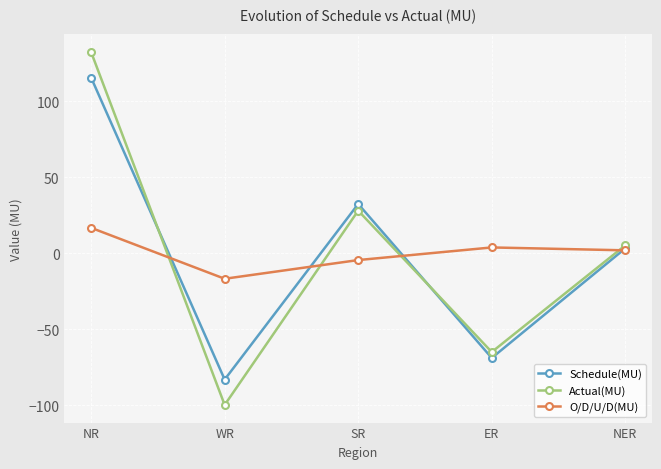

True or false: Actual(MU) has a value of 5.3 at NER.

True